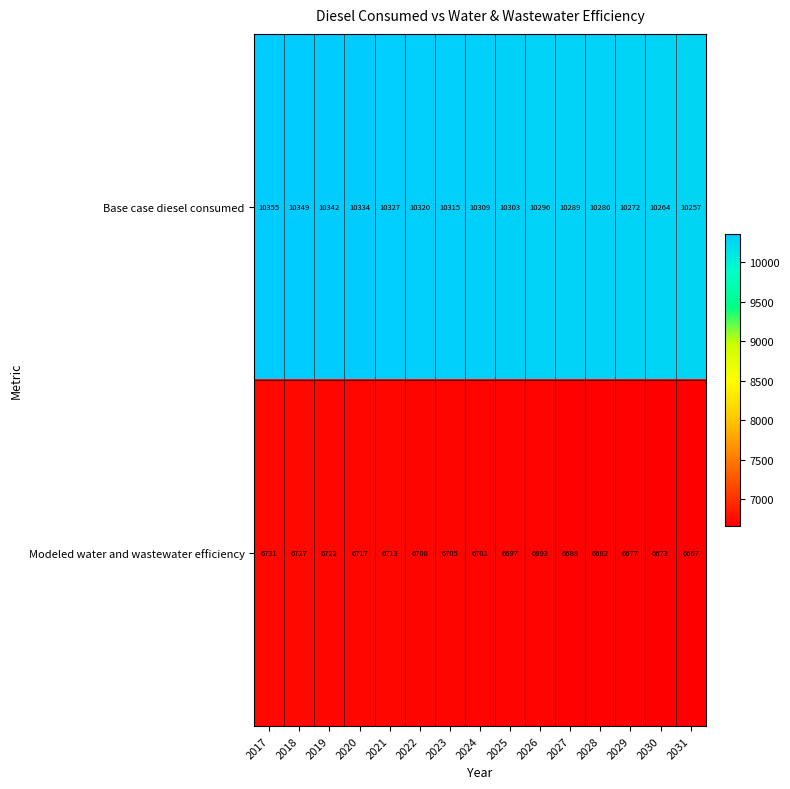

Reading left to right, what are all the values shown in this chart?

Base case diesel consumed: 2017=10355	2018=10349	2019=10342	2020=10334	2021=10327	2022=10320	2023=10315	2024=10309	2025=10303	2026=10296	2027=10289	2028=10280	2029=10272	2030=10264	2031=10257
Modeled water and wastewater efficiency: 2017=6731	2018=6727	2019=6722	2020=6717	2021=6713	2022=6708	2023=6705	2024=6701	2025=6697	2026=6692	2027=6688	2028=6682	2029=6677	2030=6672	2031=6667